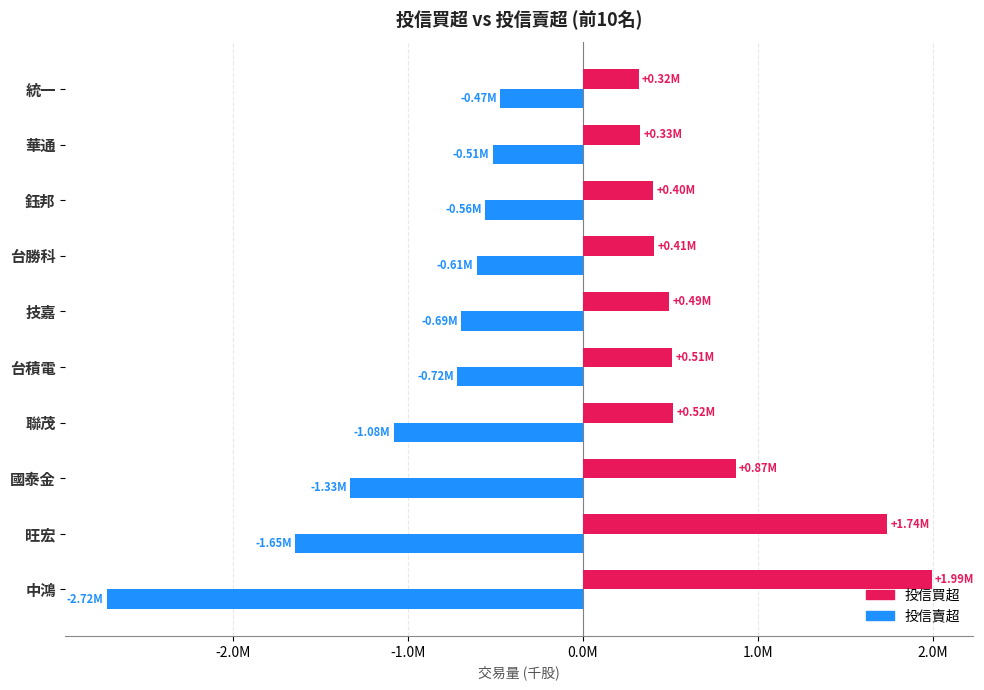

What are all the series names shown in the legend?

投信買超, 投信賣超